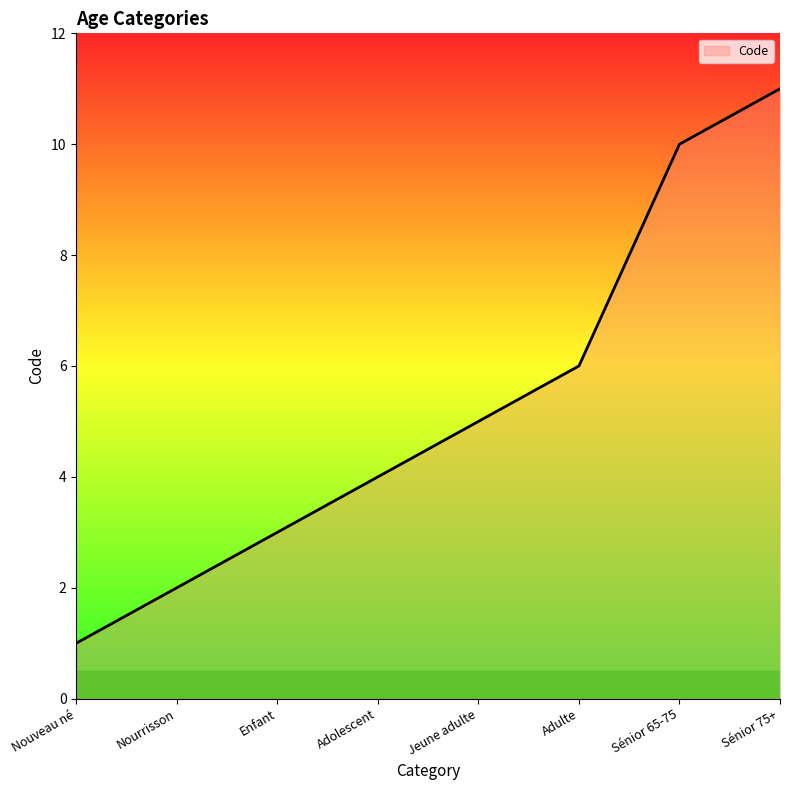

What position from the right is Adulte?

3